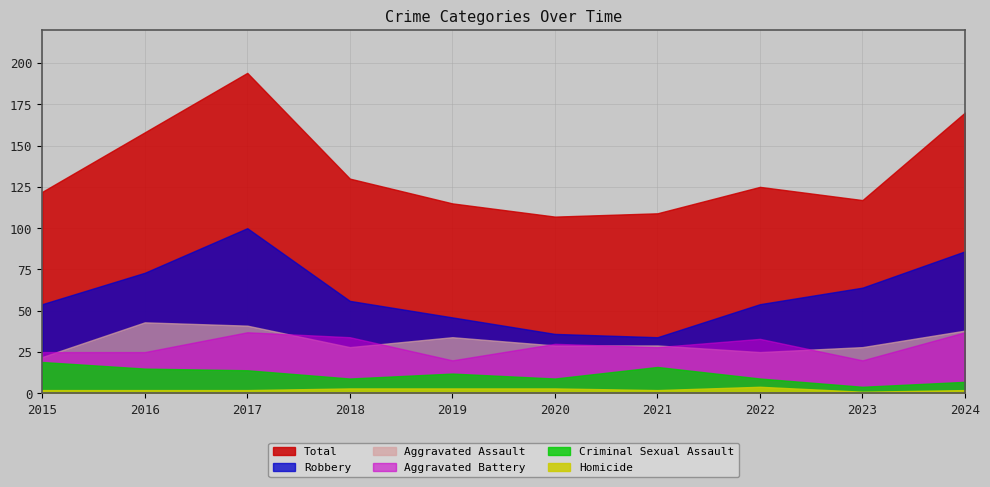

What is the spread (max minus min) of values at 2015?

120